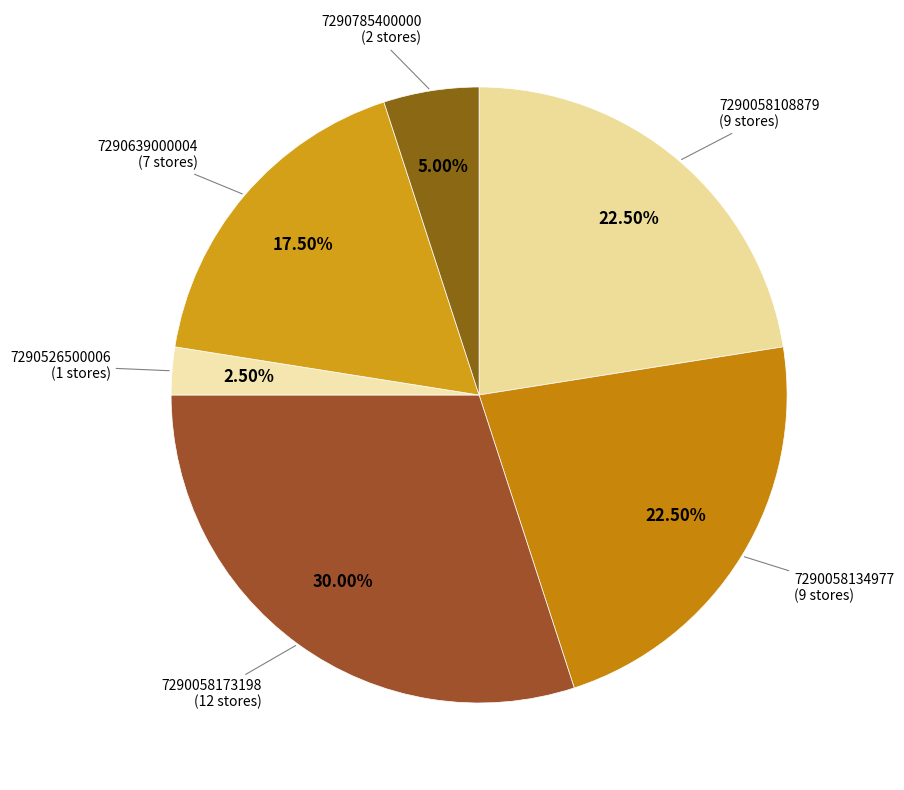

How many segments does this pie chart have?

6